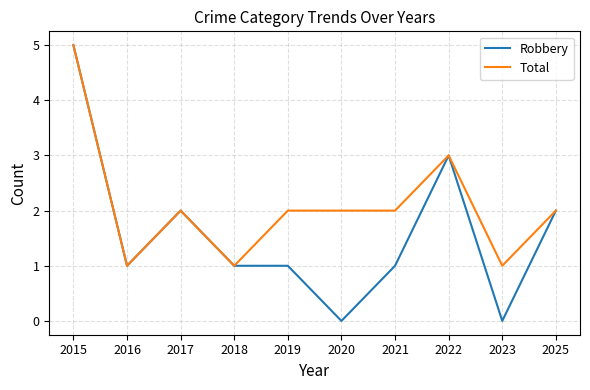

Where is the first local maximum for Robbery?

2017